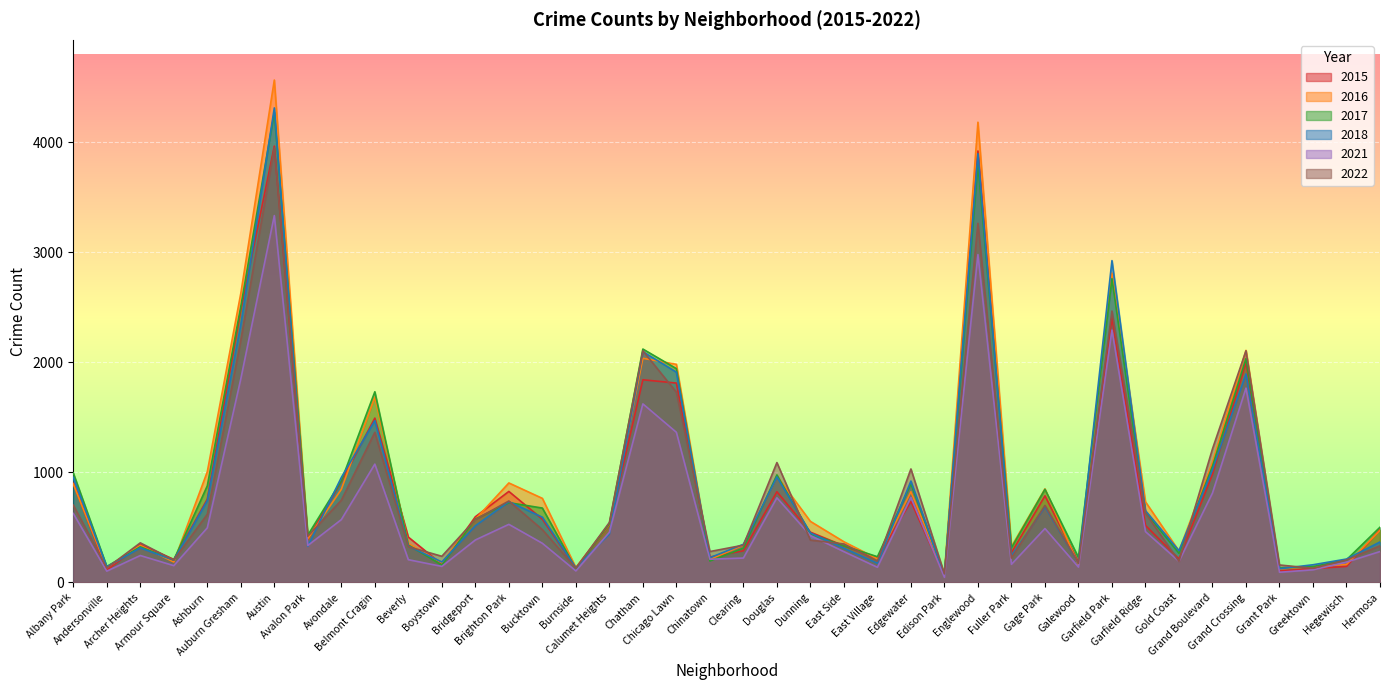

What is the label of the 19th point from the left?

Chicago Lawn